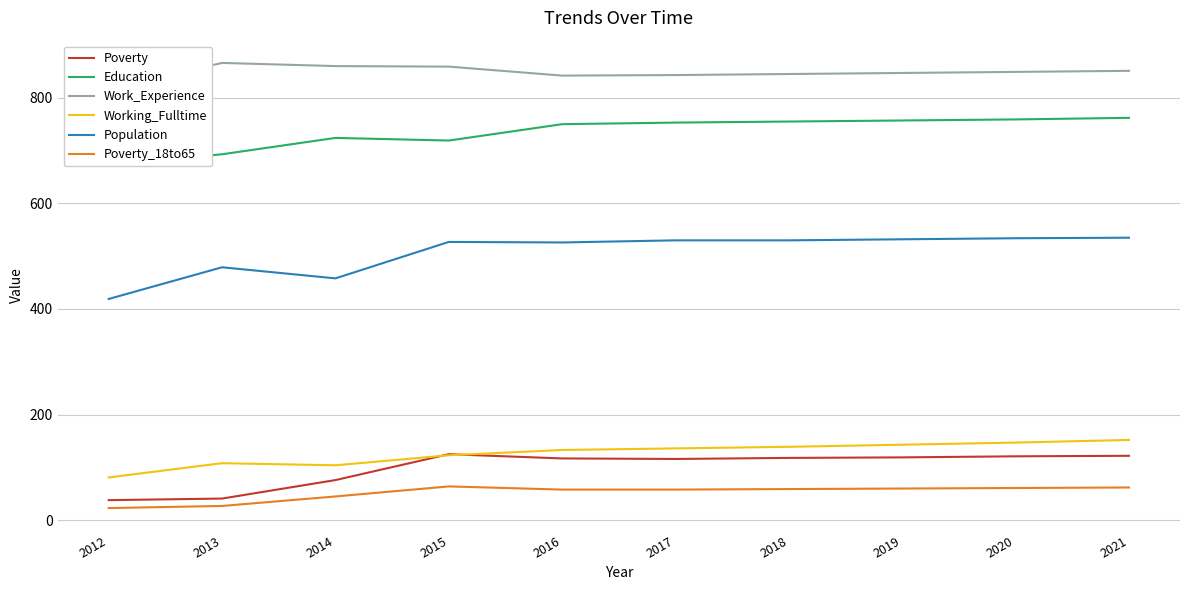

What is the sum of the Work_Experience values at 2019 and 2015?

1706